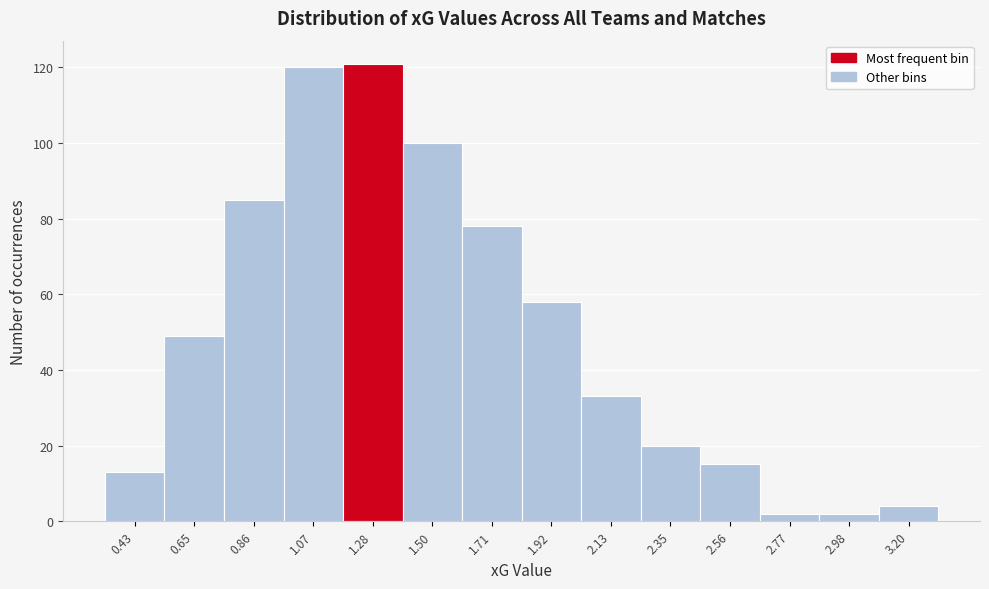

Reading left to right, extract all data points from this chart.

13	49	85	120	121	100	78	58	33	20	15	2	2	4